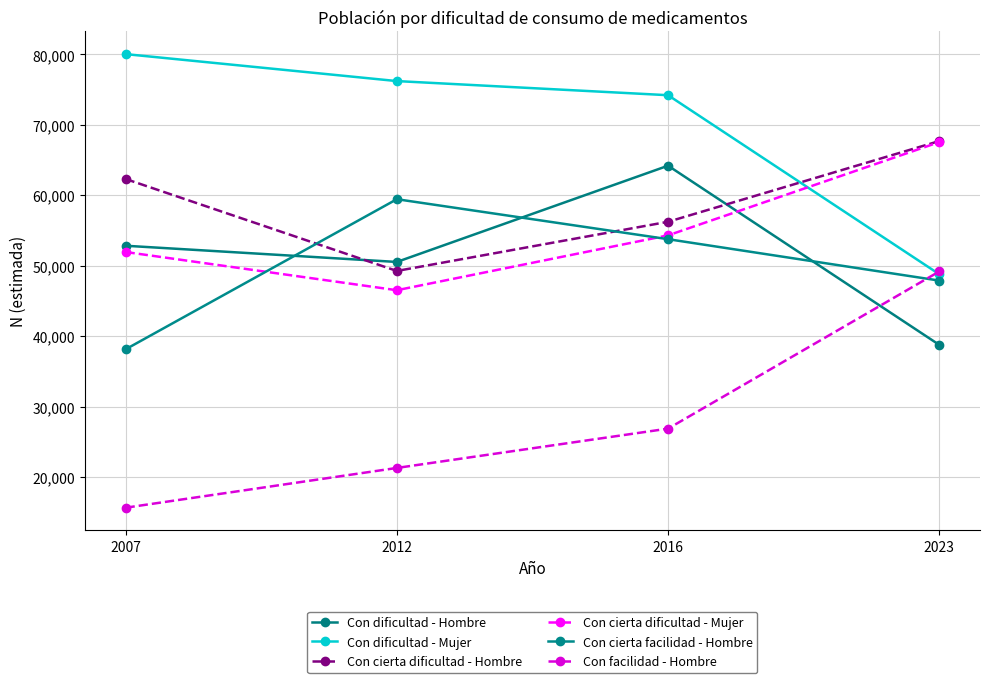

How many lines are shown in the chart?

6